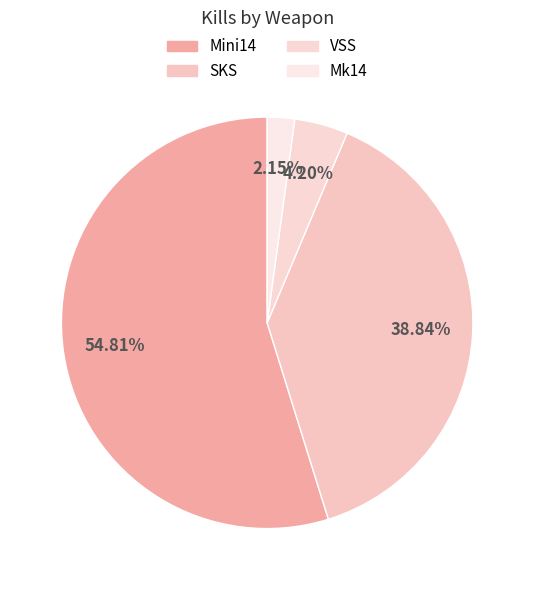

Which has a higher value, VSS or Mini14?

Mini14